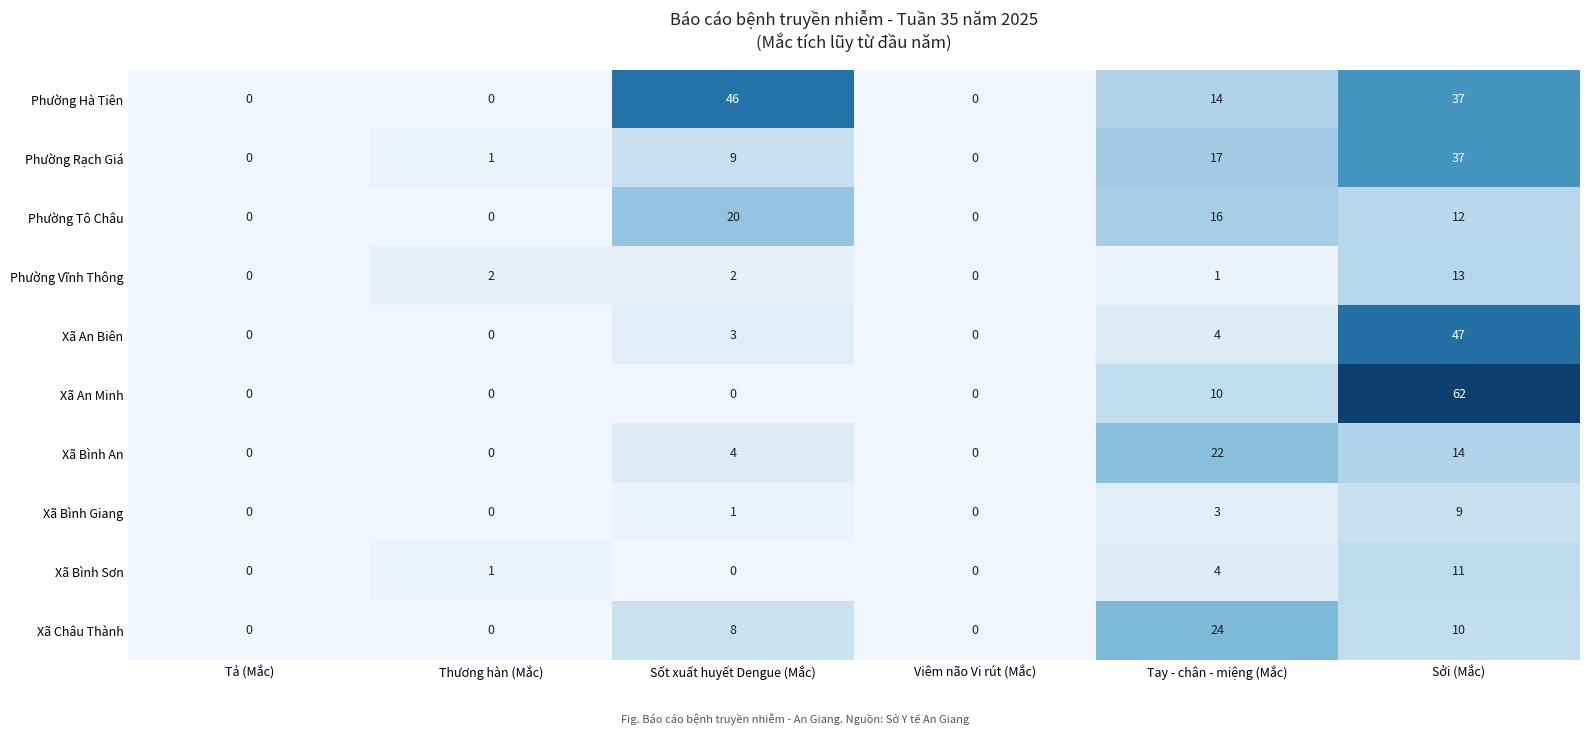

At how many categories does at least one series exceed 22?

3